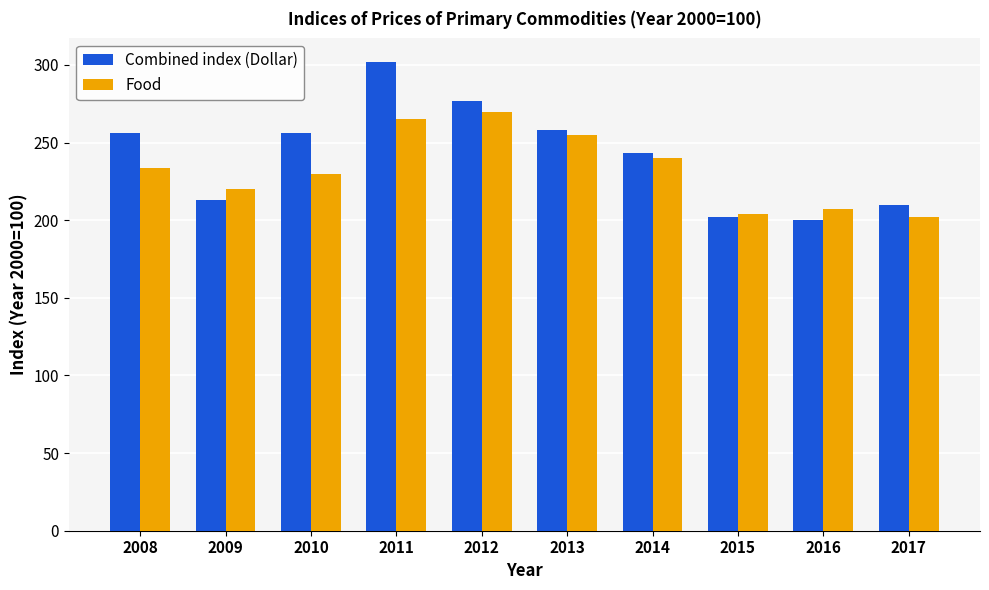

How many data points in Food are less than 233?

5